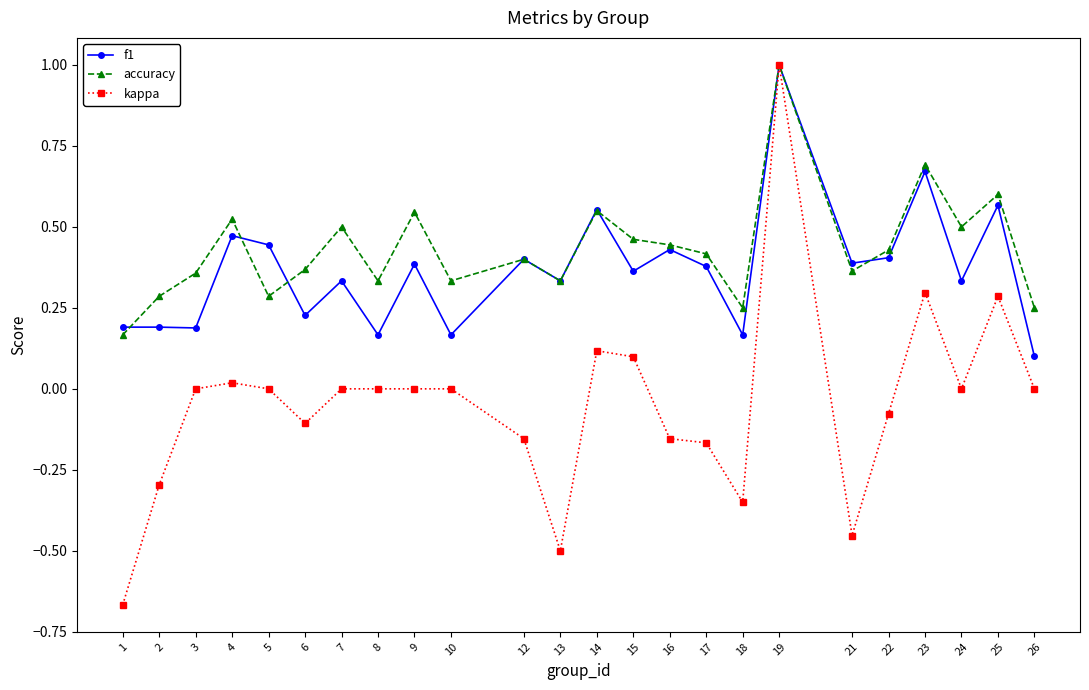

At which label does accuracy reach its minimum?

1